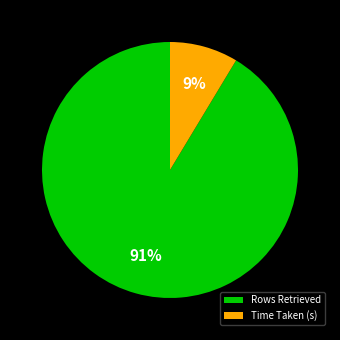

To the nearest percent, what percentage of the pie is Time Taken (s)?

9%